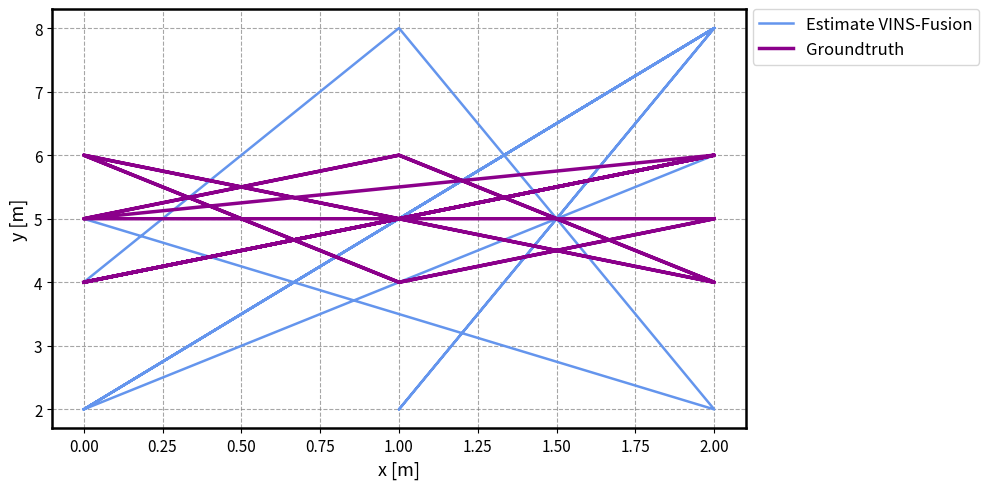

The value of Estimate VINS-Fusion at 0.00 is 1. True or false?

False